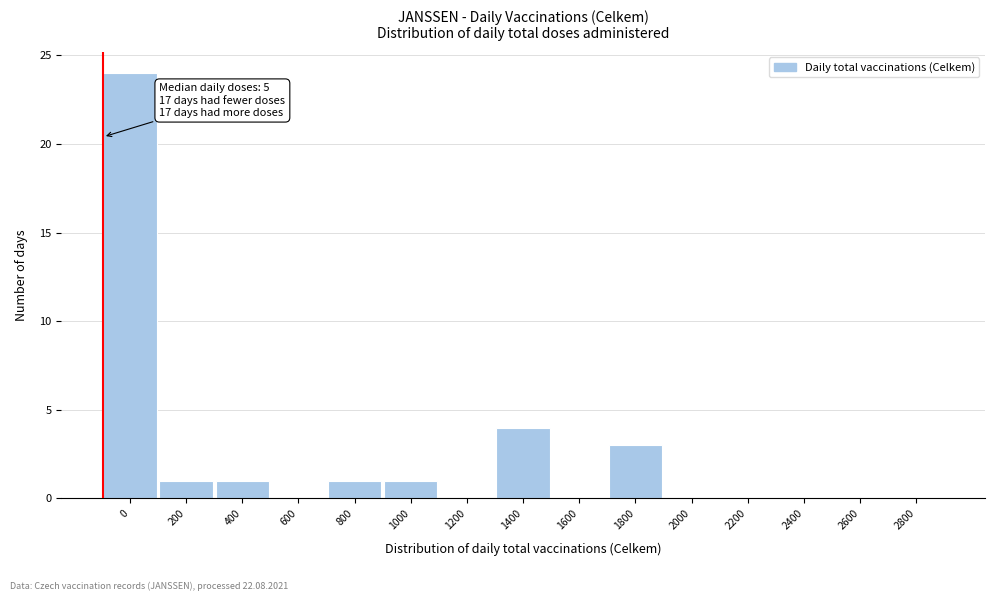

Reading left to right, transcribe all the data shown in this chart.

0=24	200=1	400=1	600=0	800=1	1000=1	1200=0	1400=4	1600=0	1800=3	2000=0	2200=0	2400=0	2600=0	2800=0